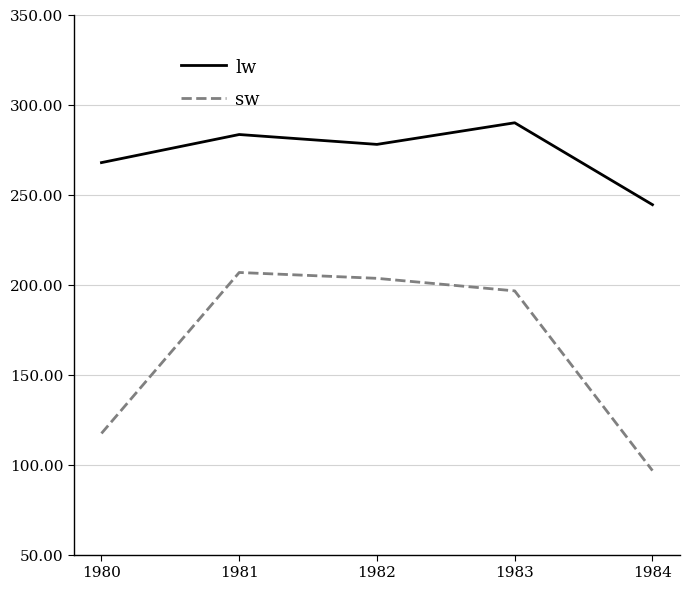

What is the difference between the maximum and second lowest values in the sw series?

89.4